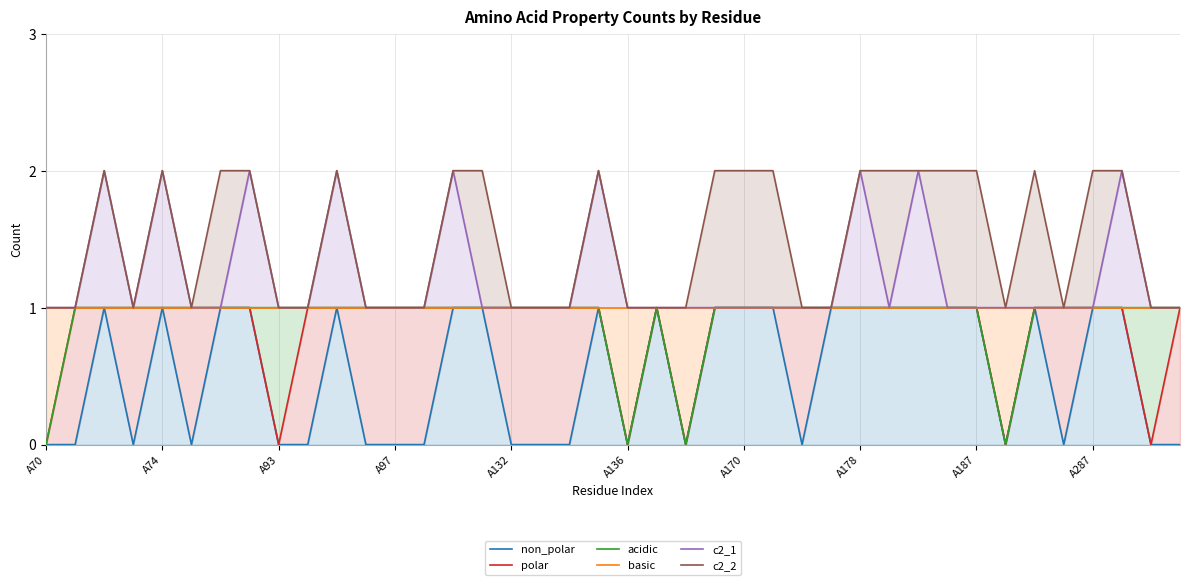

What are all the series names shown in the legend?

non_polar, polar, acidic, basic, c2_1, c2_2